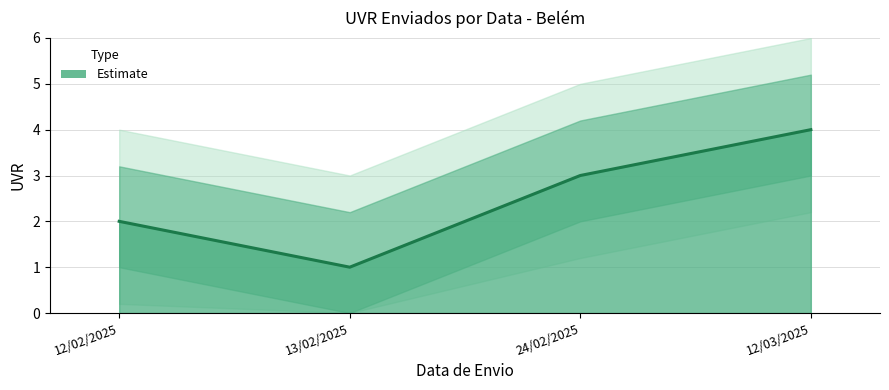

What is the difference between the values at 24/02/2025 and 13/02/2025?

2